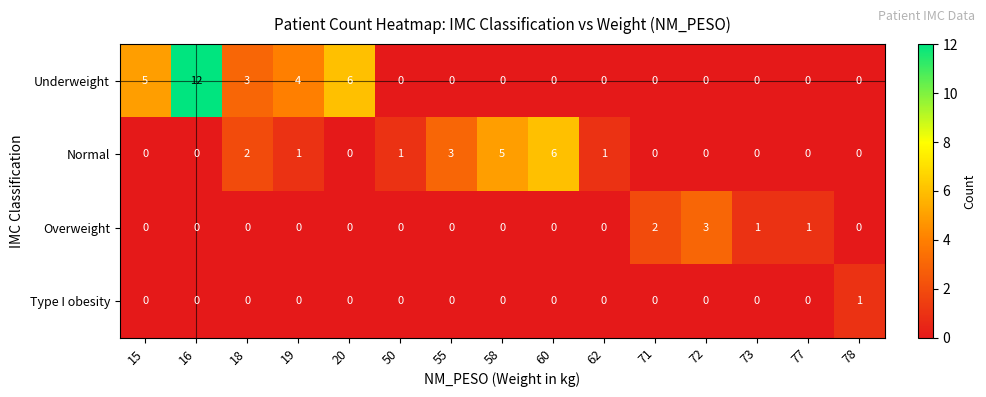

True or false: Normal has a value of 4 at 18.

False